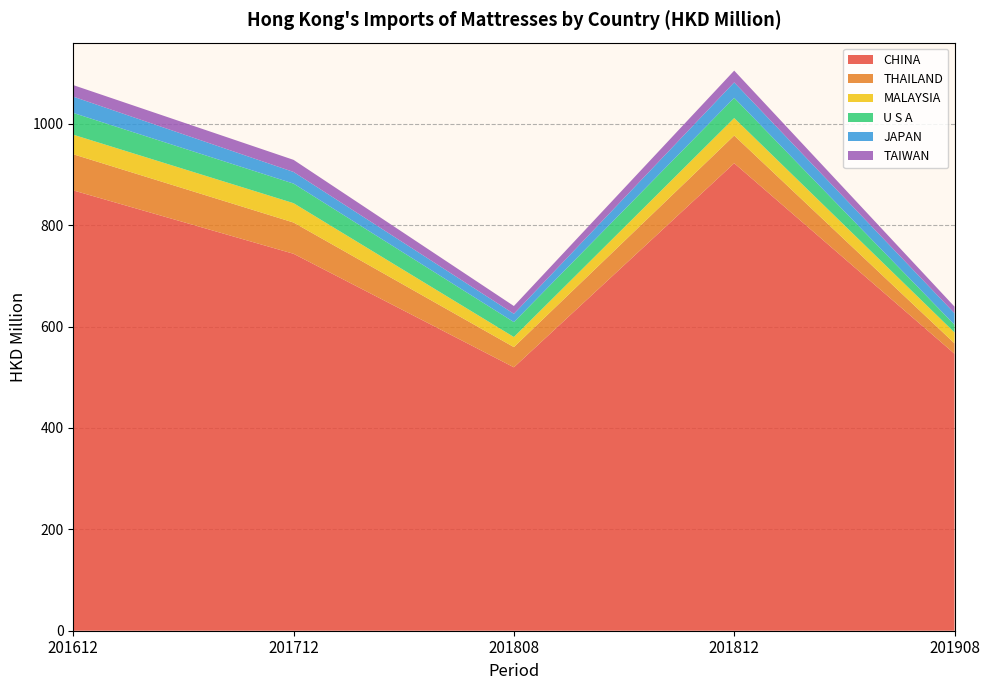

Reading left to right, extract all data points from this chart.

CHINA: 201612=868.7	201712=743.6	201808=519.7	201812=922.3	201908=546.5
THAILAND: 201612=71.3	201712=61.7	201808=39.9	201812=54.7	201908=20.5
MALAYSIA: 201612=38.6	201712=38.2	201808=19.9	201812=34.5	201908=21.5
U S A: 201612=42.9	201712=38.6	201808=29.5	201812=39.9	201908=15.3
JAPAN: 201612=32.1	201712=23.0	201808=16.3	201812=30.5	201908=22.8
TAIWAN: 201612=22.8	201712=23.9	201808=15.4	201812=23.2	201908=13.0